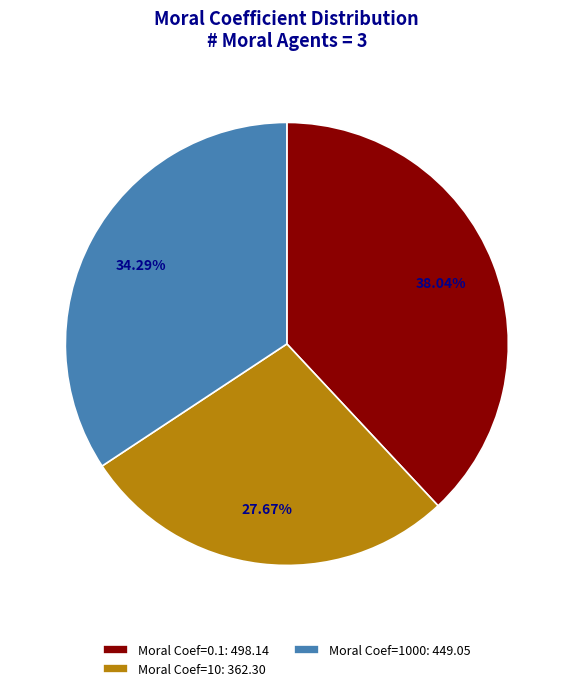

Does any single category account for the majority?

No